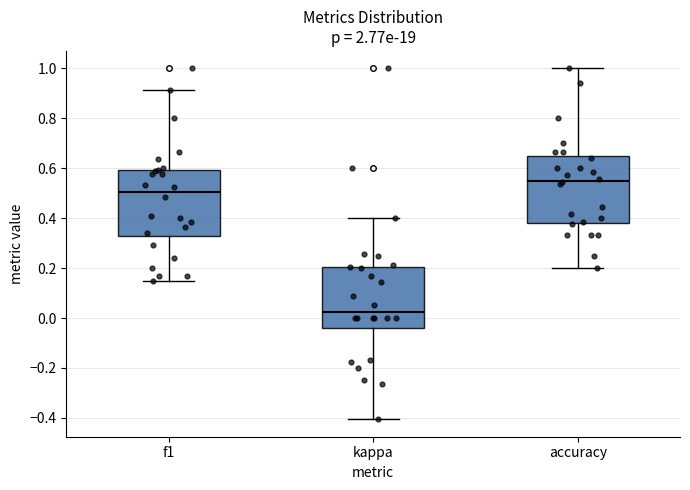

Which box's median line is the lowest?

kappa